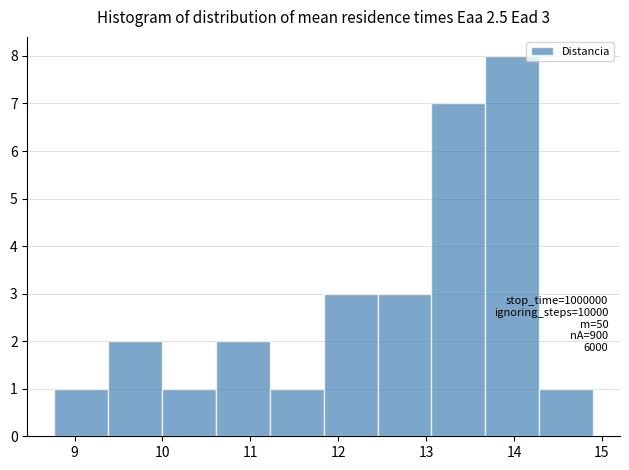

Over which range of the x-axis is the bar tallest?

13.7 to 14.3